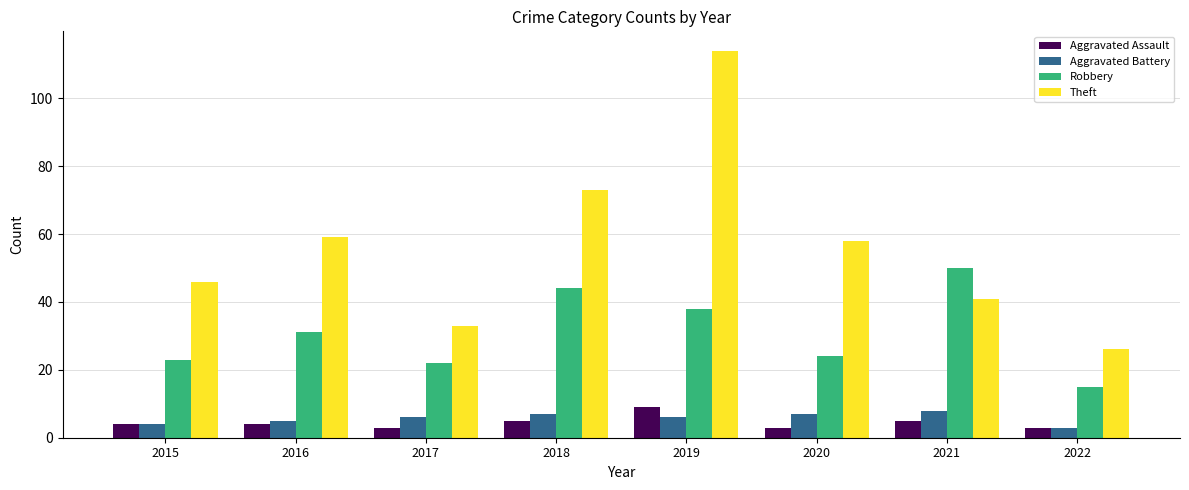

What is the minimum value for Theft?

26